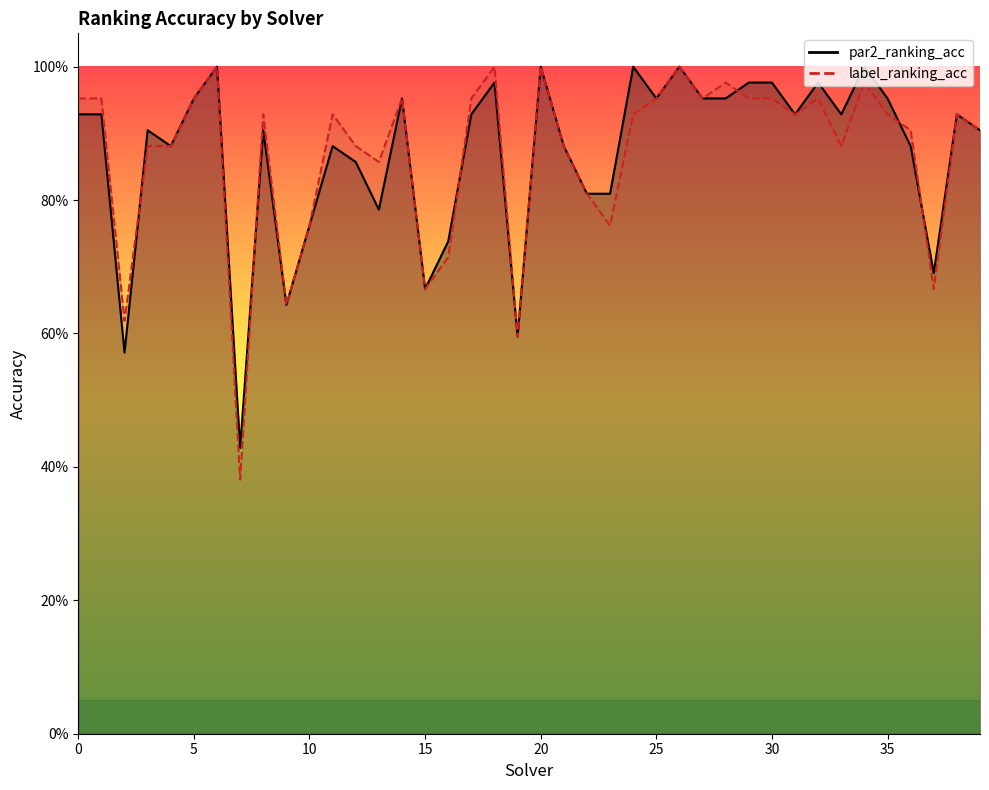

Rank the series by their average value, from highest to lowest.

par2_ranking_acc, label_ranking_acc